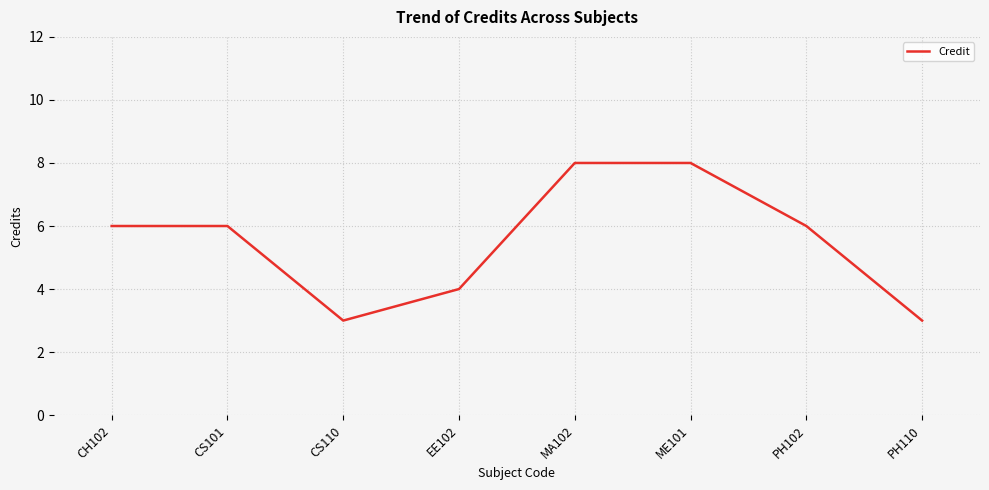

What is the change in value from ME101 to PH110?

-5